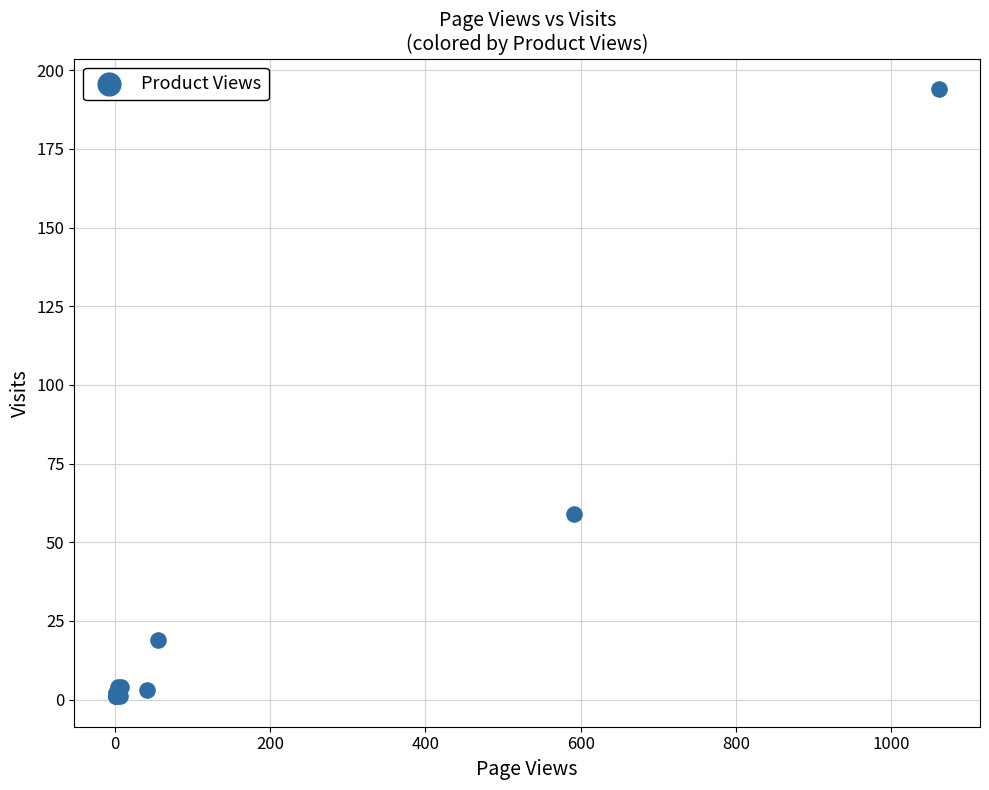

What Y value in the scatter plot is closest to 97?

59